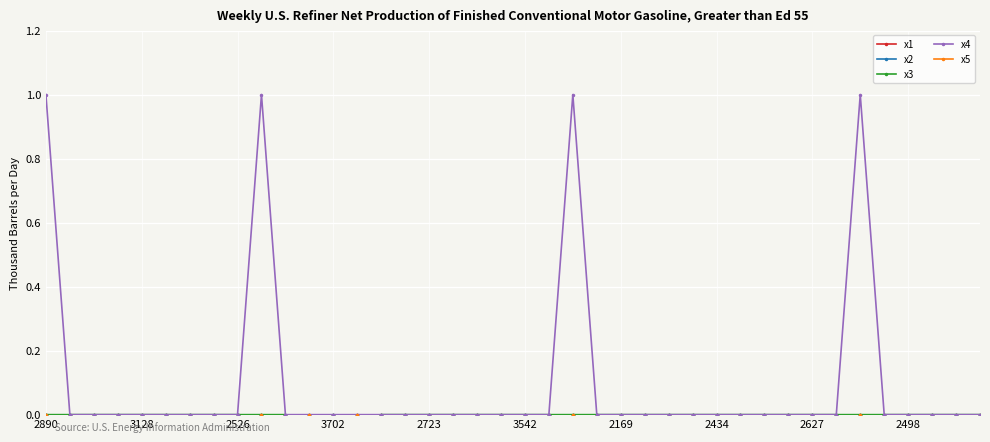

Does the chart display data point markers on the line(s)?

Yes